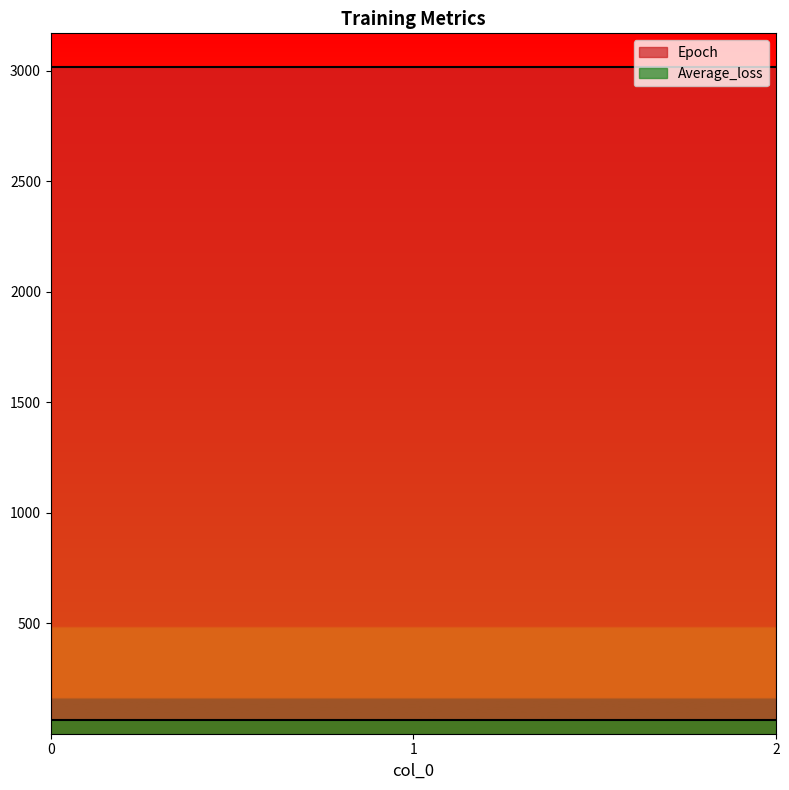

Rank the series by their average value, from lowest to highest.

Average_loss, Epoch